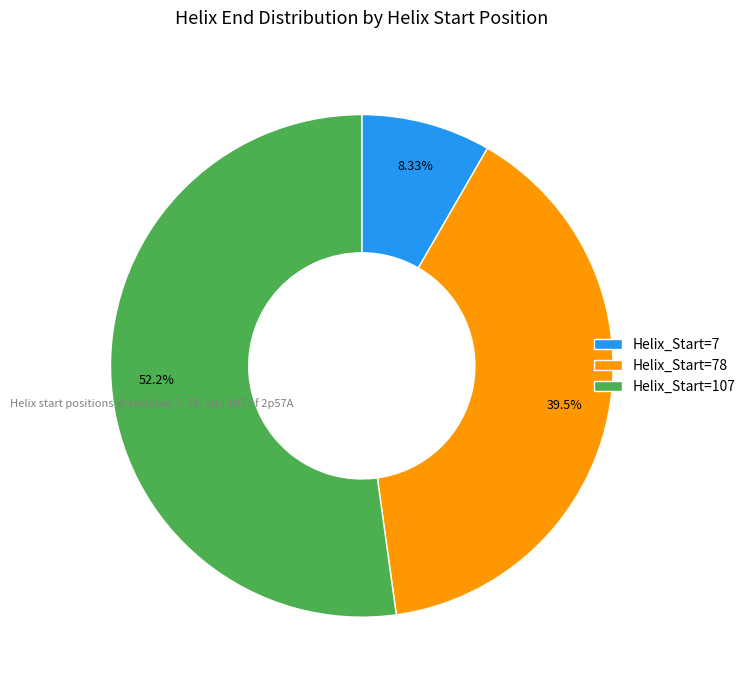

Rank the categories by value from lowest to highest.

Helix_Start=7, Helix_Start=78, Helix_Start=107